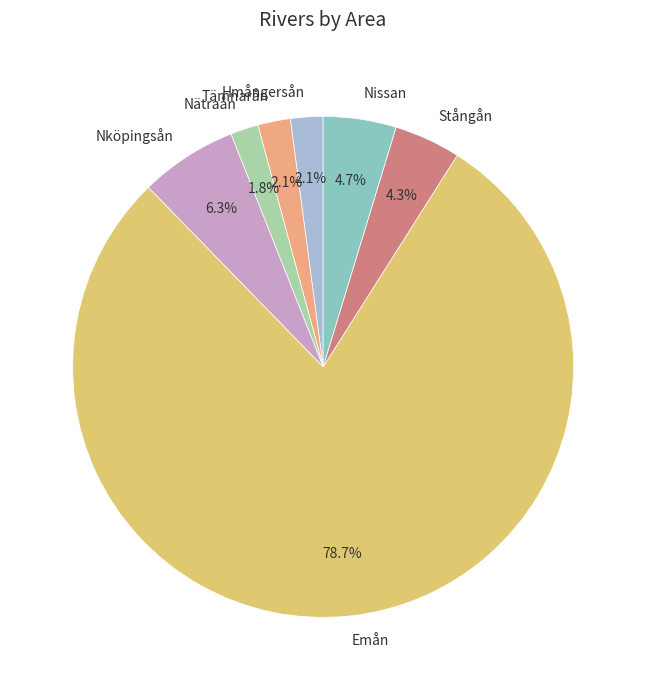

What percentage is the Emån slice, to the nearest percent?

79%